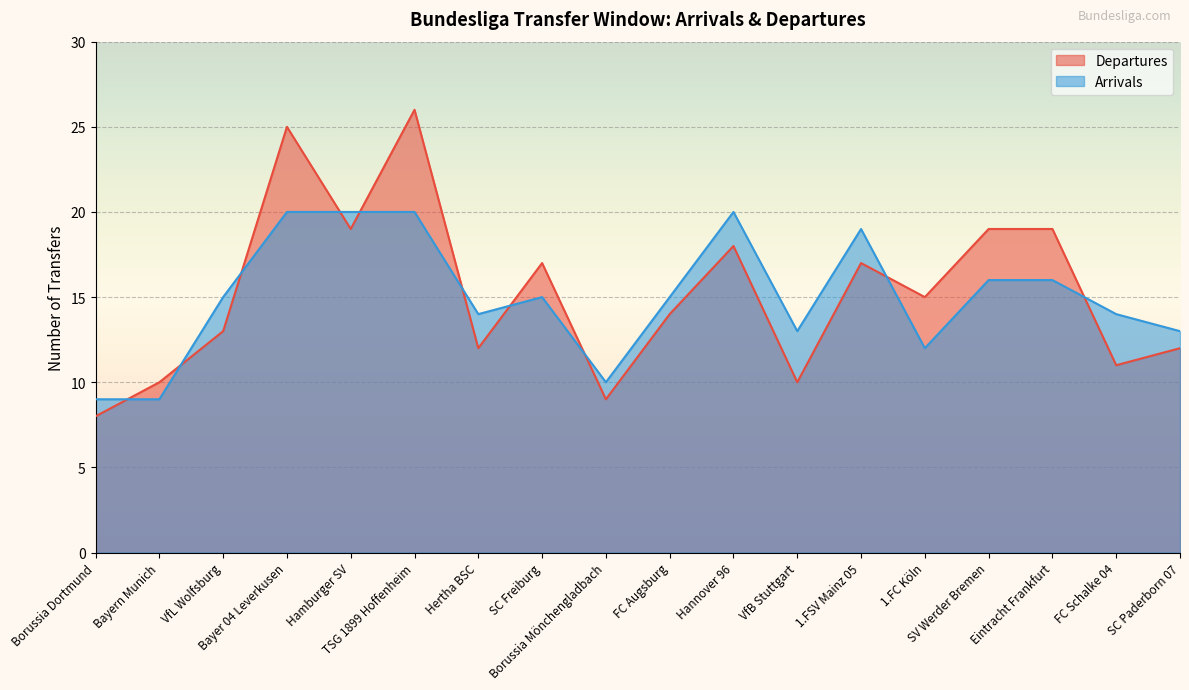

What are all the series names shown in the legend?

Departures, Arrivals